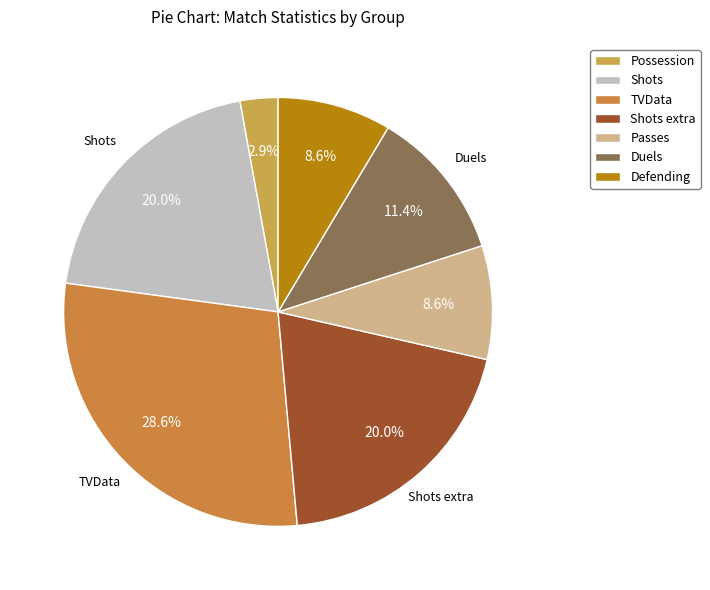

True or false: Shots extra accounts for 20% of the total.

True